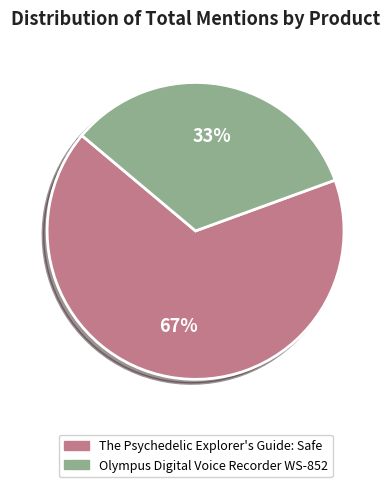

To the nearest percent, what is the average slice percentage?

50%